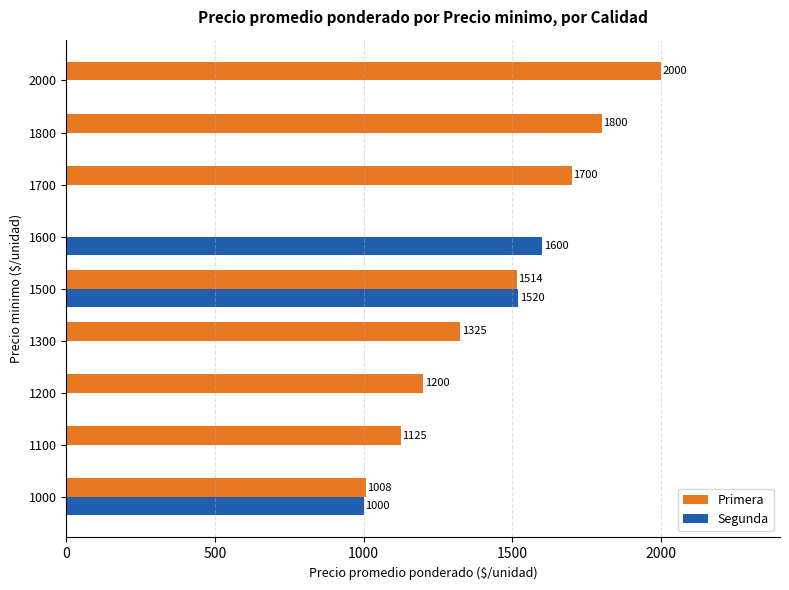

Where is Primera nearest to the value 1000?

1000